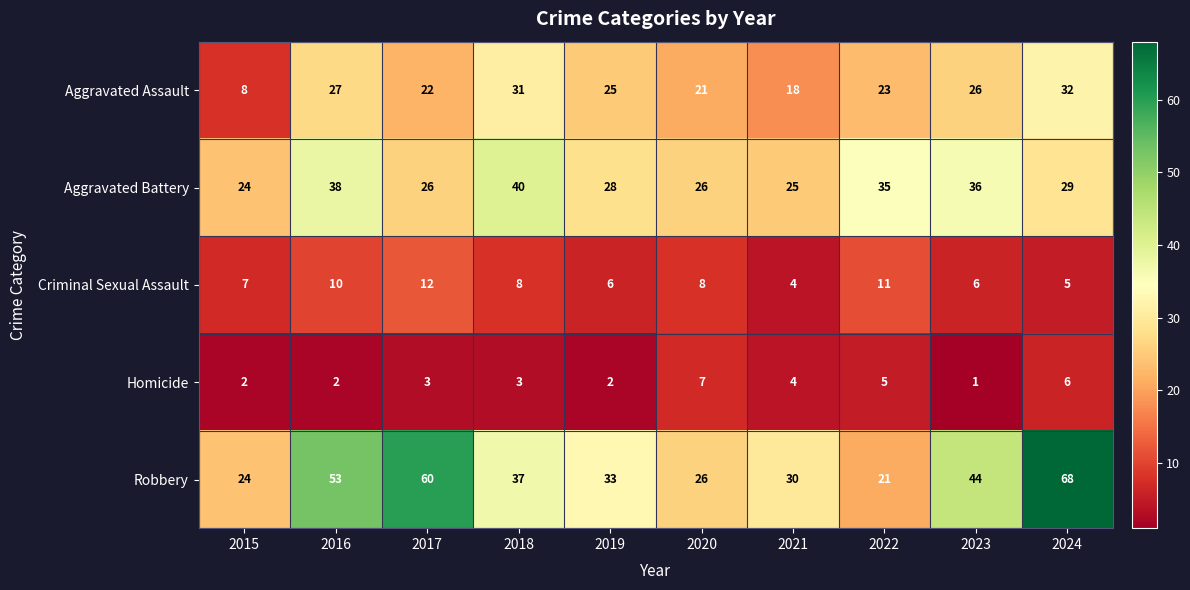

Which series has the largest total across all categories?

Robbery